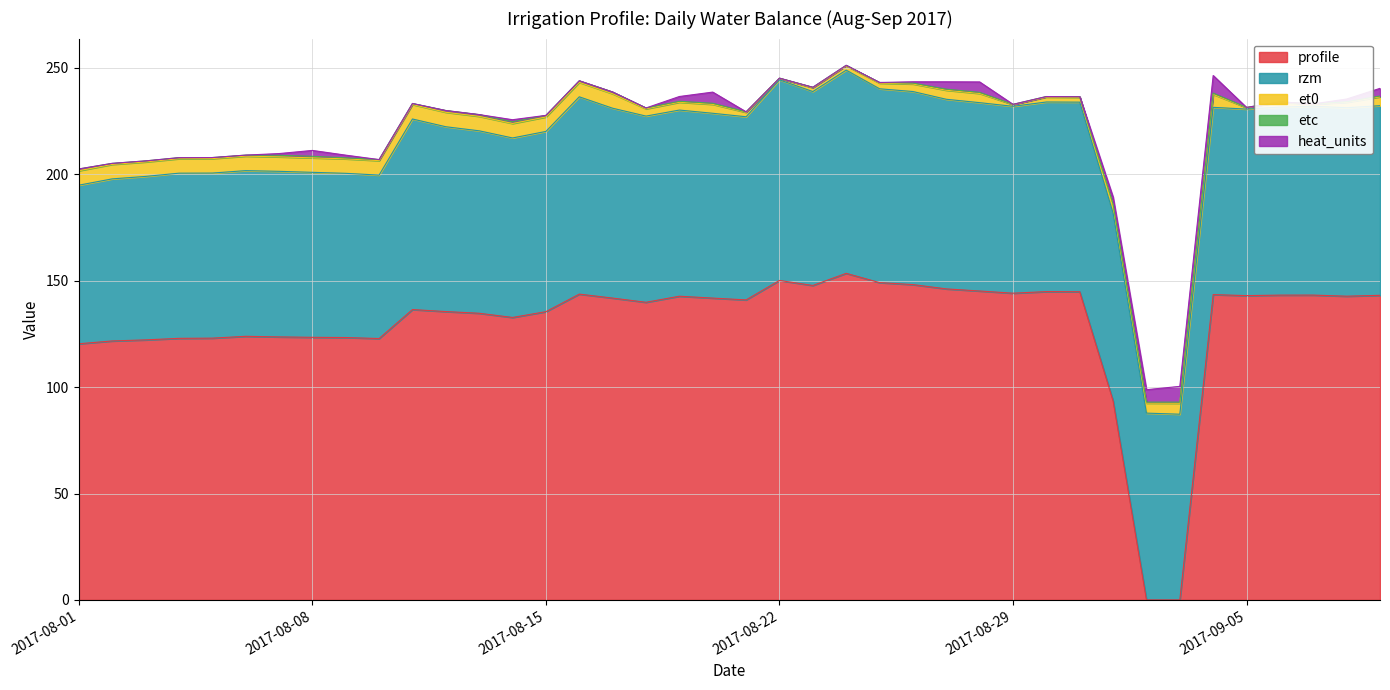

At how many categories does at least one series exceed 145?

7